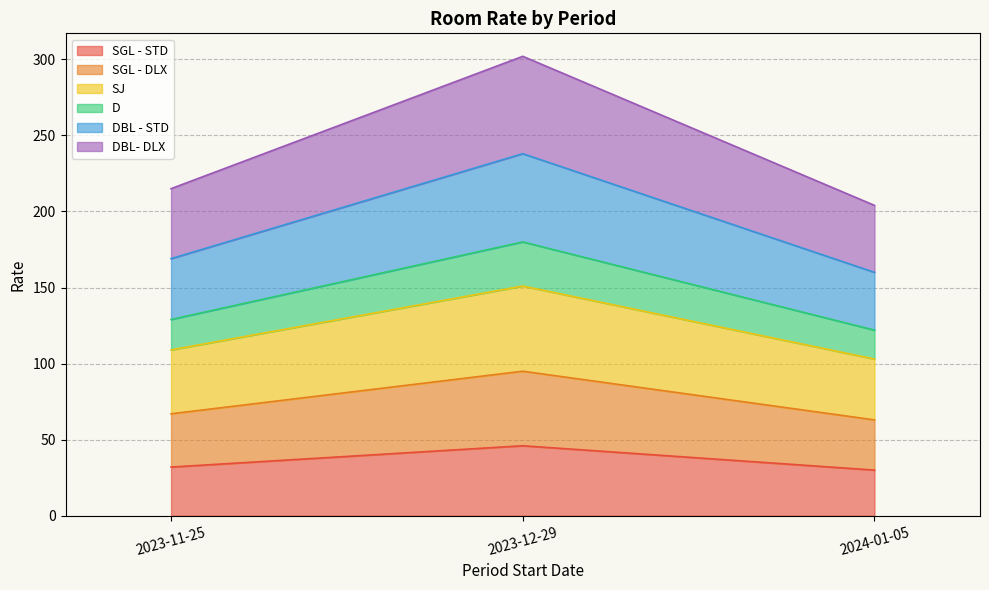

What is the label of the 2nd point from the right?

2023-12-29